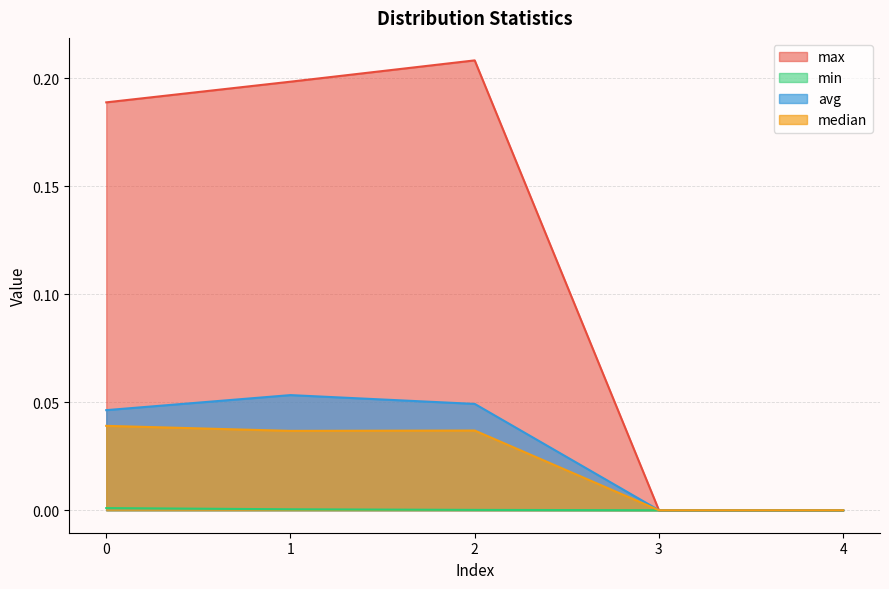

The value of avg at 1 is 0.1. True or false?

True